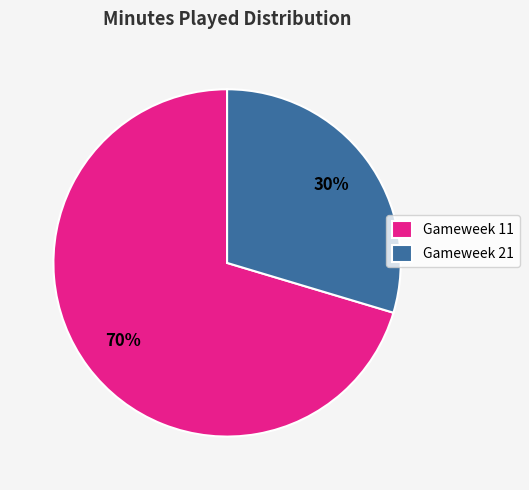

Which category has the biggest portion of the pie?

Gameweek 11